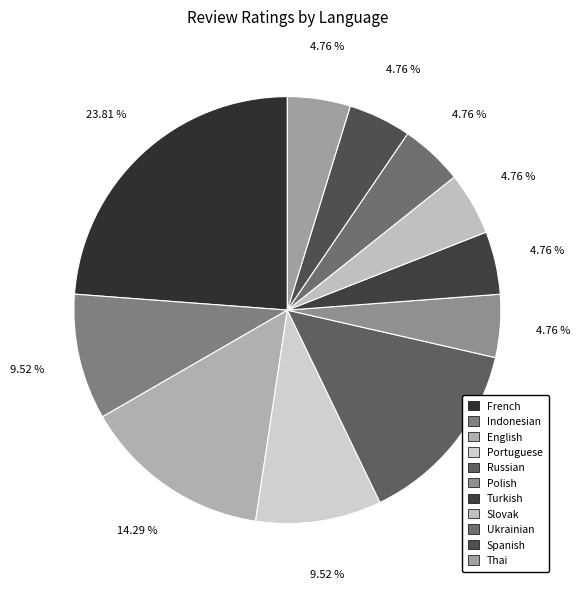

How many segments does this pie chart have?

11